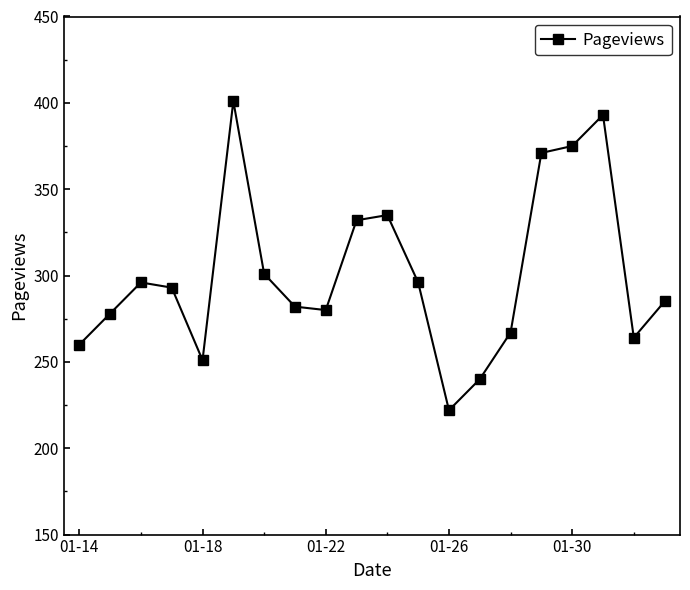

What is the average value?

301